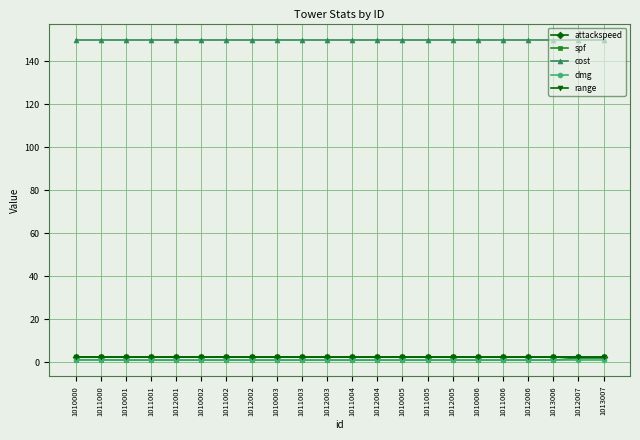

How many lines are shown in the chart?

5